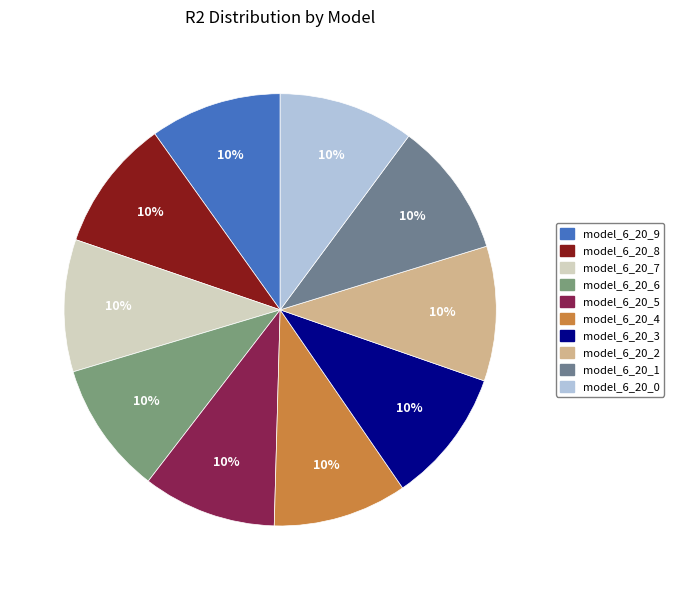

What is the total percentage of model_6_20_6 and model_6_20_3?

20.0%